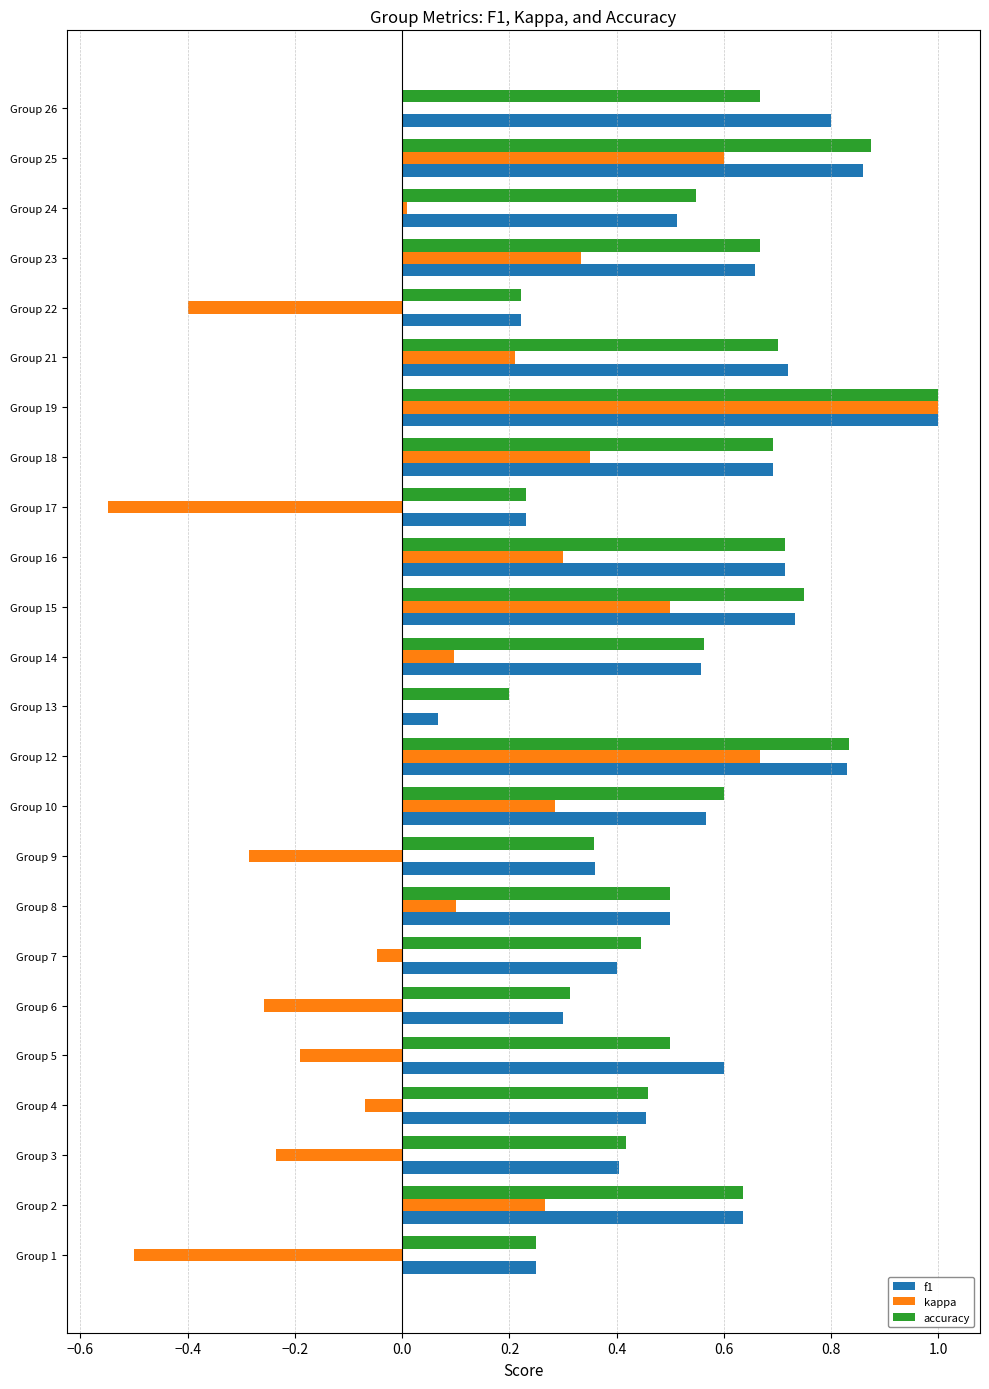

Which series has the widest spread of values?

kappa